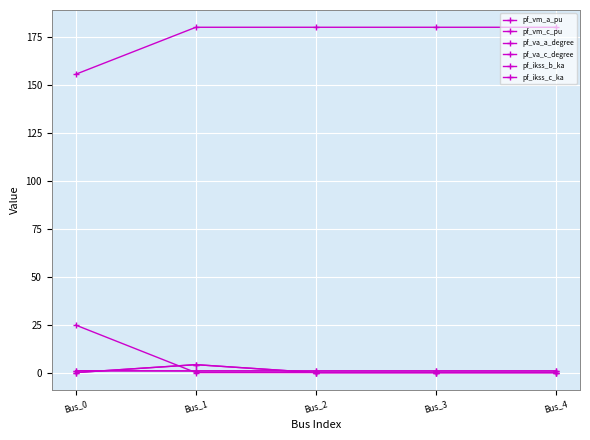

What is the difference between the maximum and second lowest values in the pf_va_a_degree series?

24.8